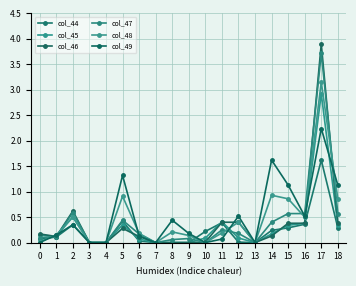

What is the value of the col_48 point at the 9th from the left?

0.2